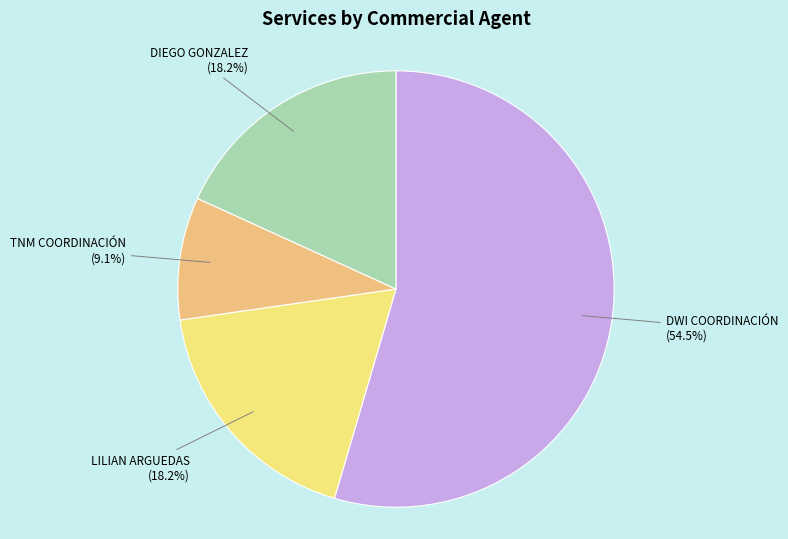

Is there a majority slice in this chart?

Yes